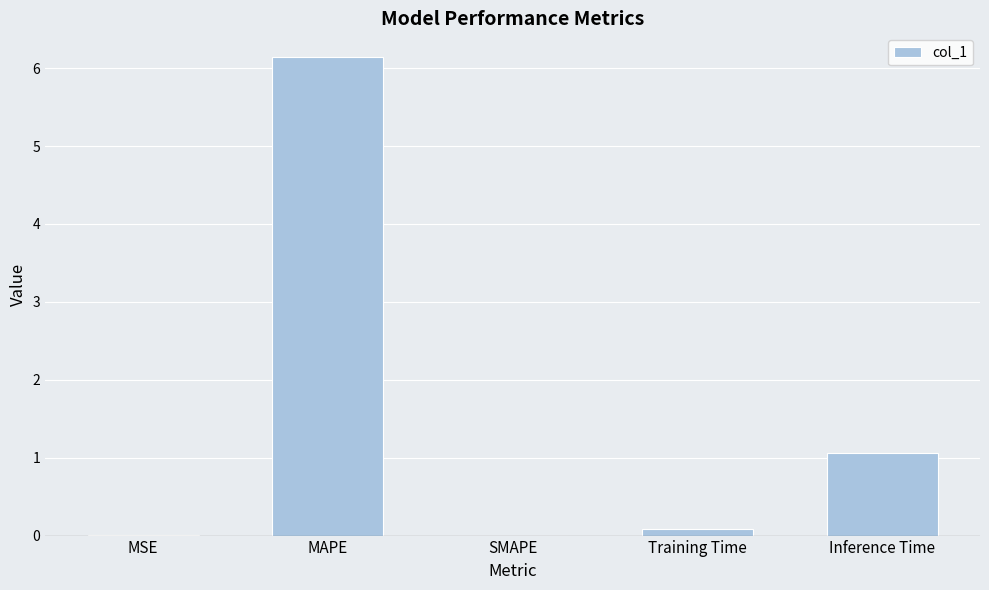

Where is the data nearest to the value 3?

Inference Time